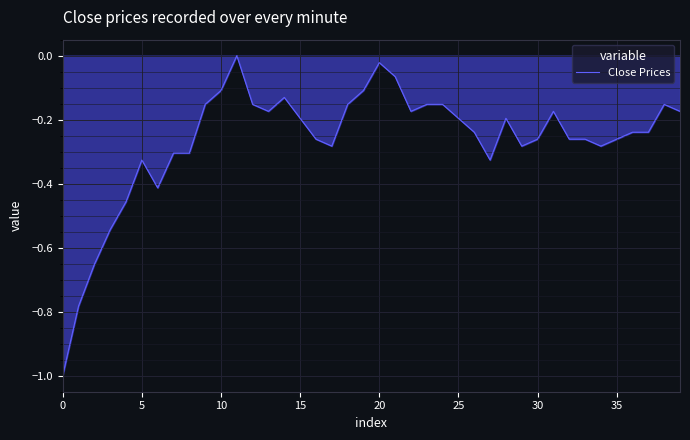

What is the minimum value shown in the chart?

-1.0